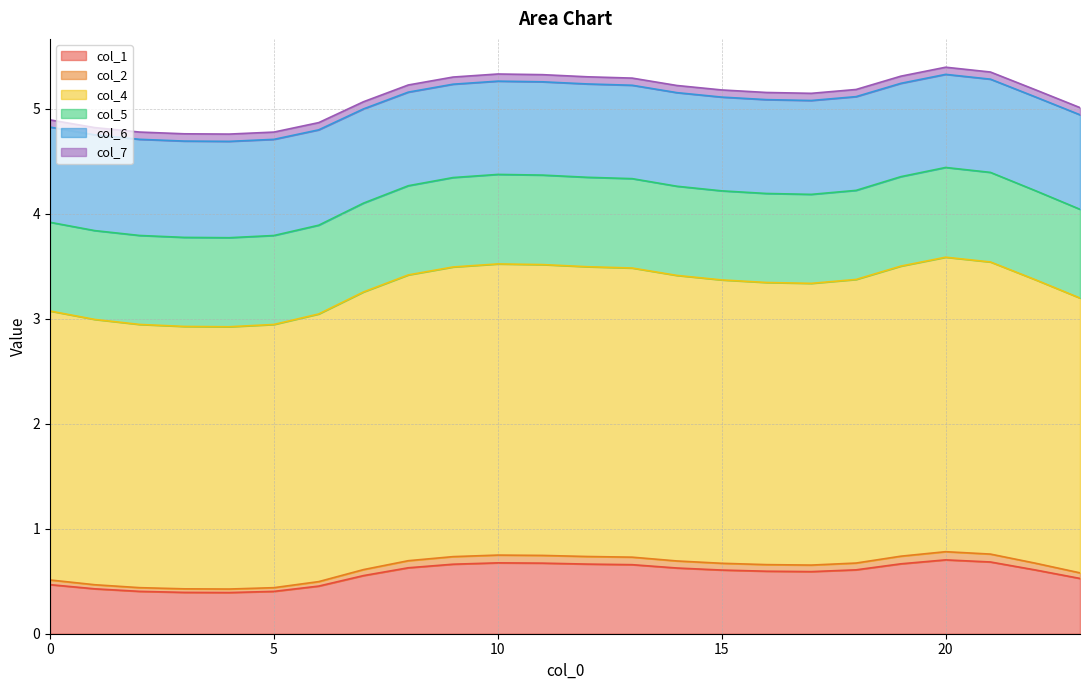

In col_1, how many points are higher than both neighbors (excluding endpoints)?

2